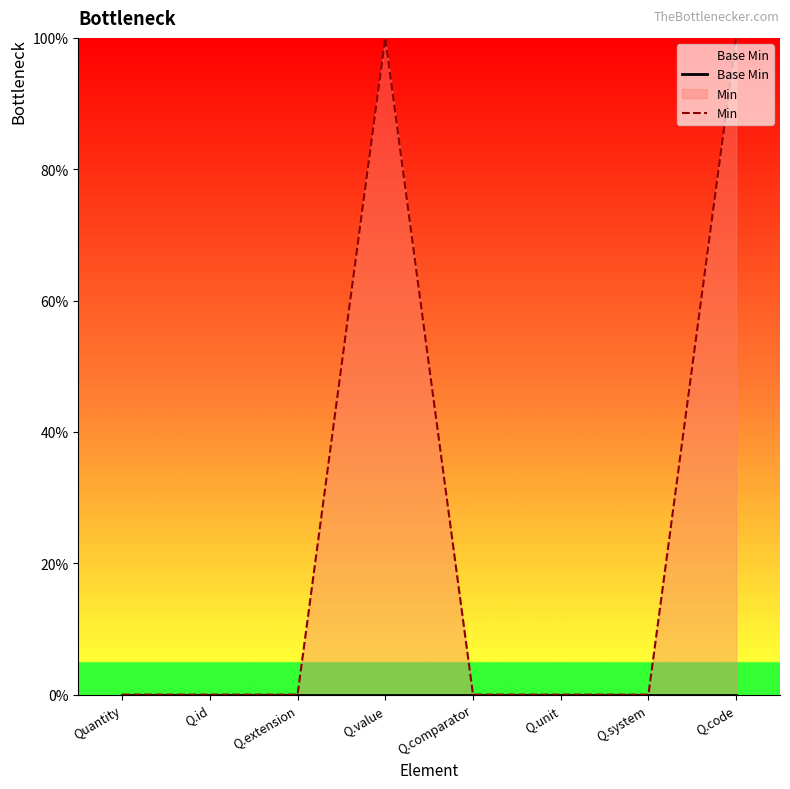

What is the label of the 1st point from the left?

Quantity